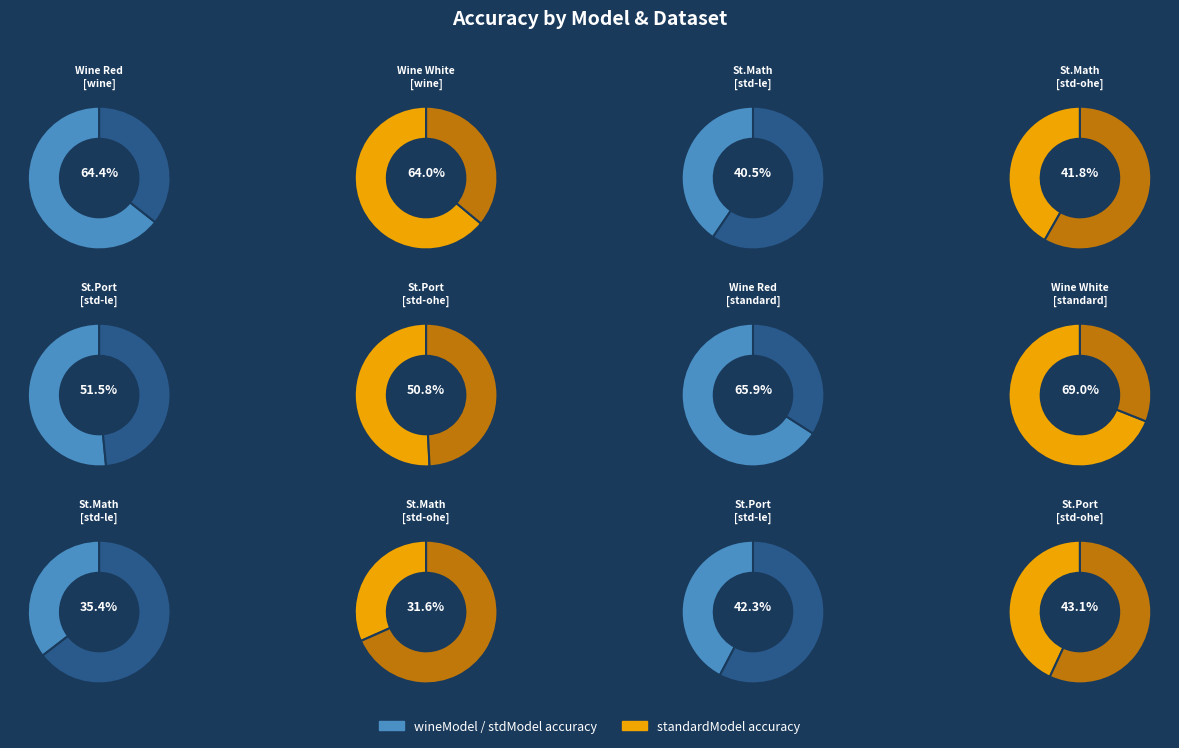

Is Student Math [stdModel] - [le] the majority of the pie?

No